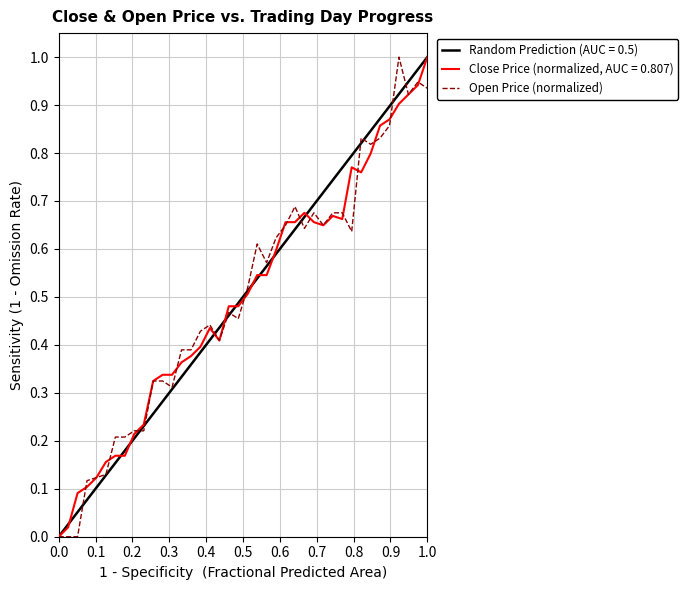

At which label does Close Price (normalized, AUC = 0.807) reach its peak?

1.0